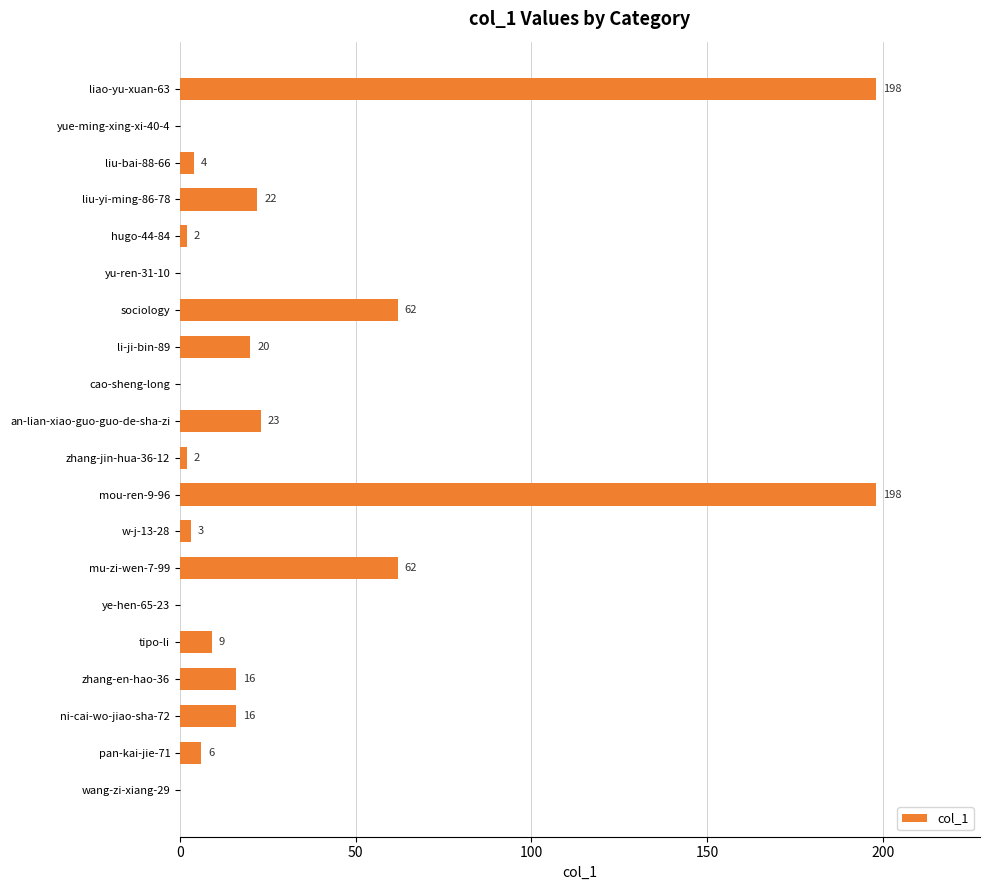

What is the change in value from yu-ren-31-10 to tipo-li?

+9